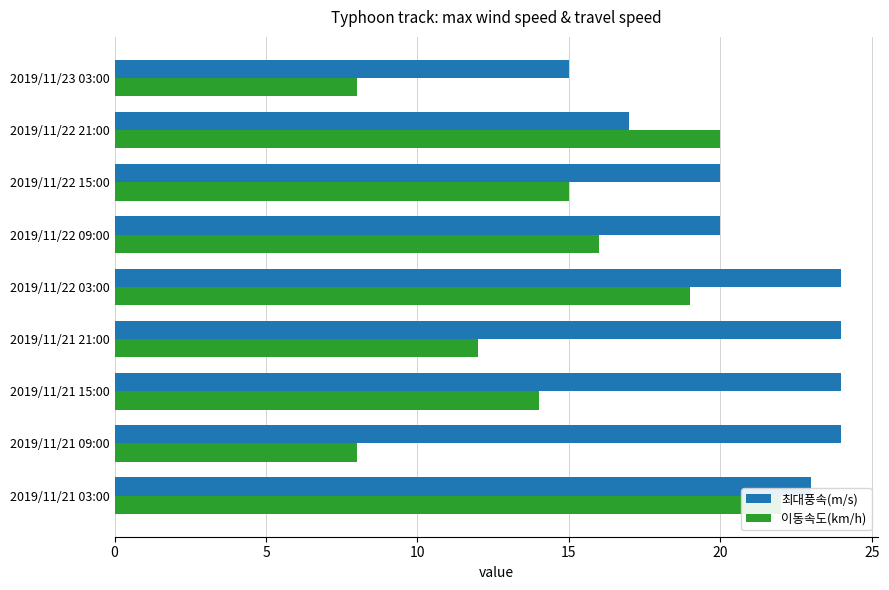

Which series has the widest spread of values?

이동속도(km/h)